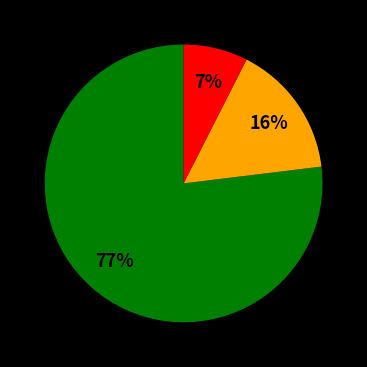

To the nearest percent, what is the average slice percentage?

33%